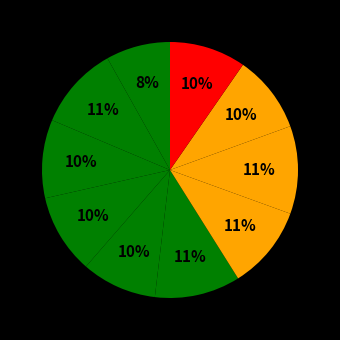

Count the number of slices in the pie.

10